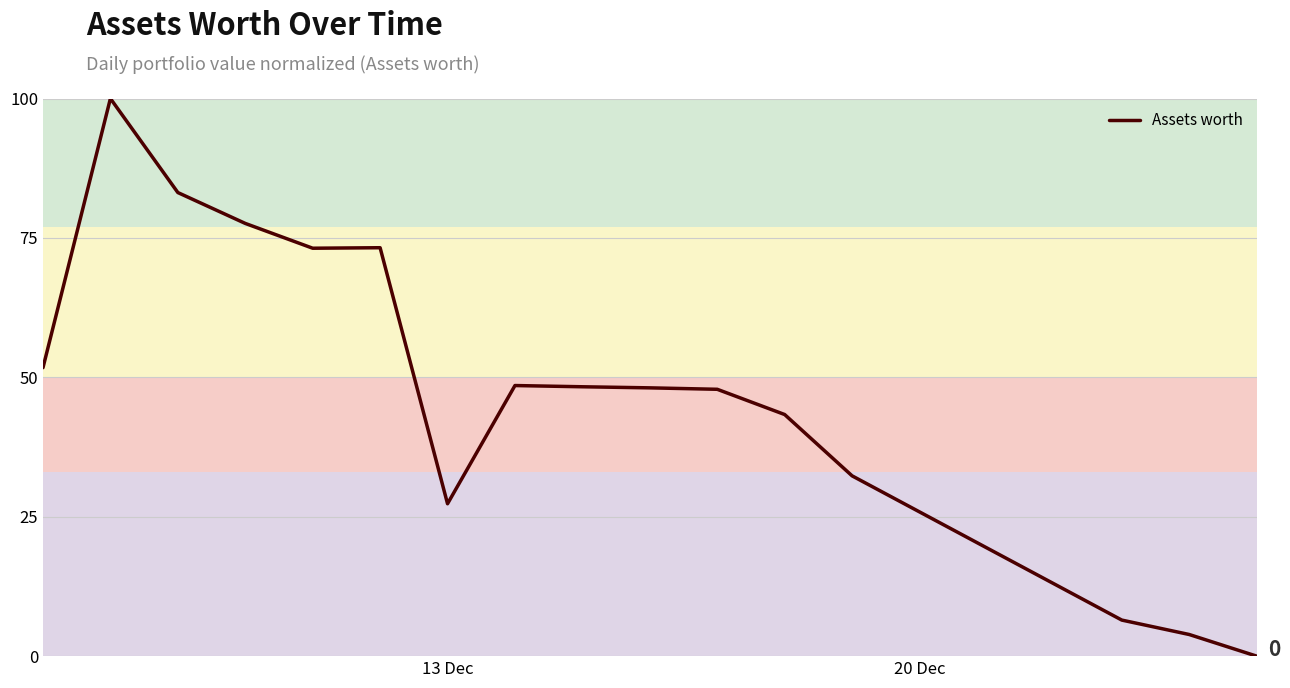

What is the greatest value displayed?

100.0